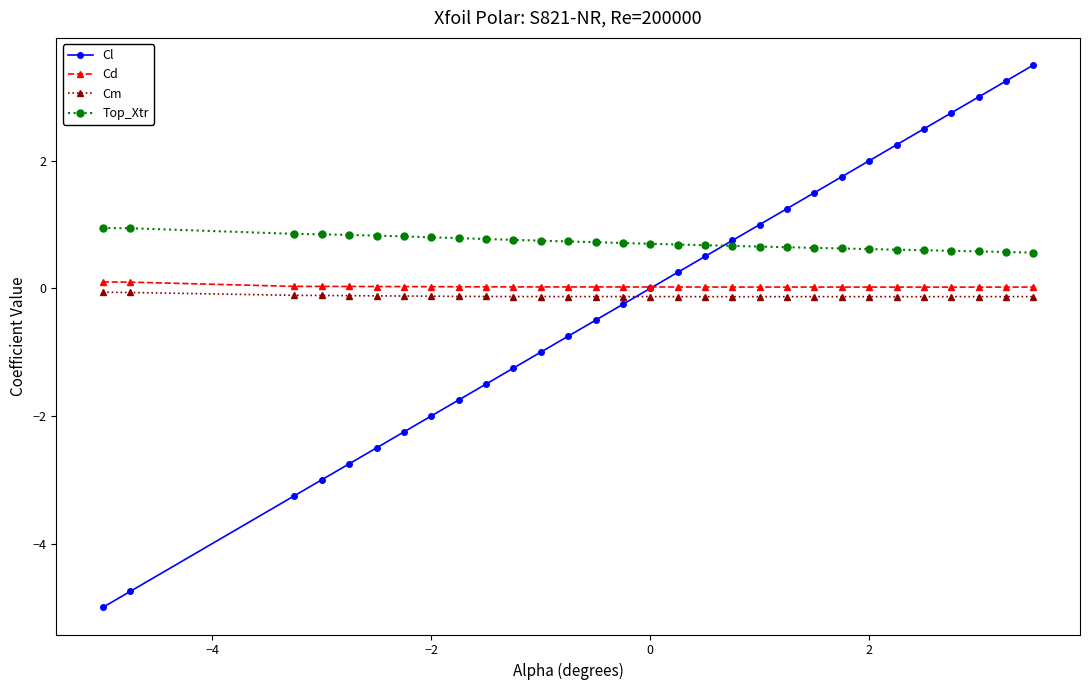

What is the smallest value displayed?

-5.0